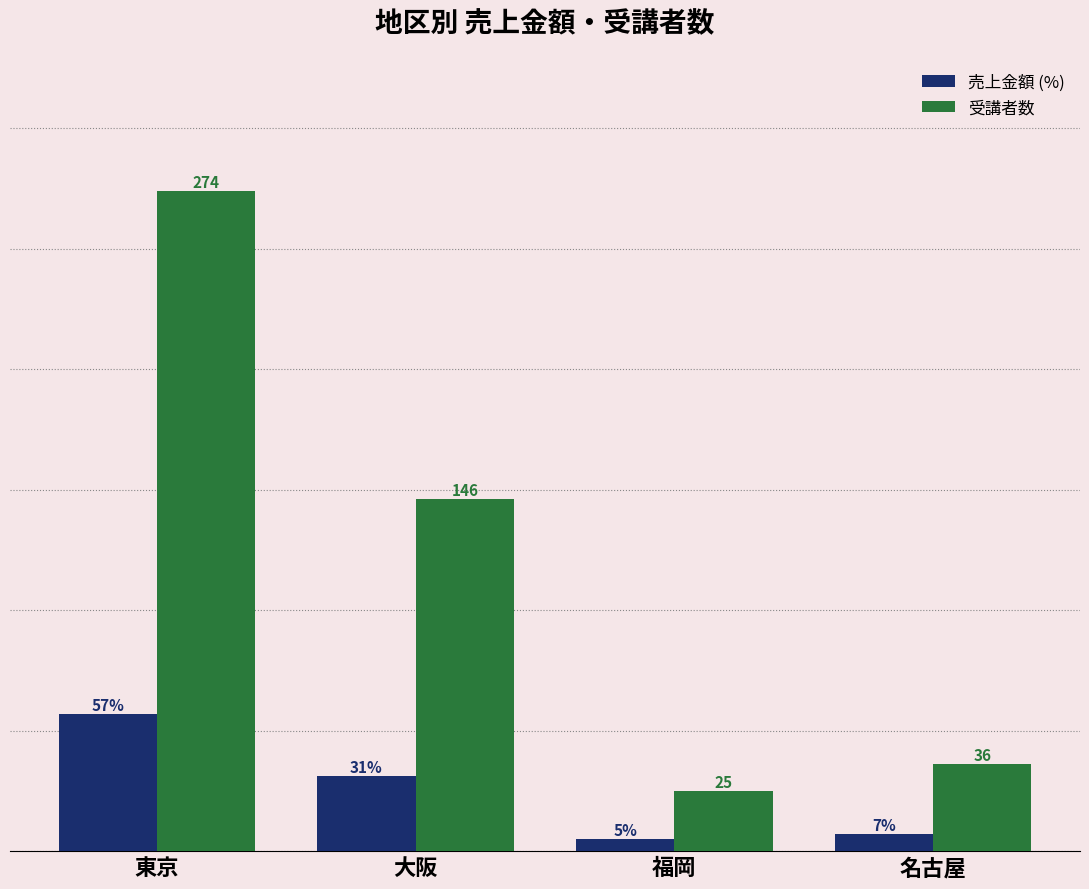

Which category has the lowest value across all series?

福岡